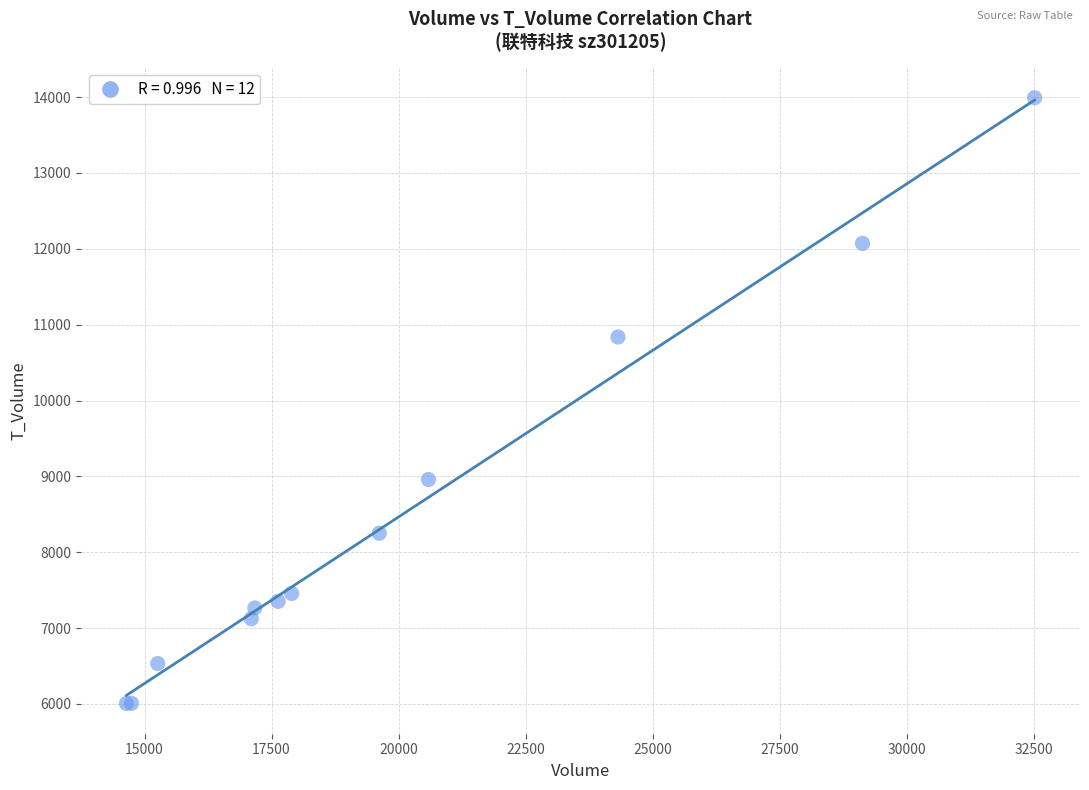

What Y value in the scatter plot is closest to 9999?

10837